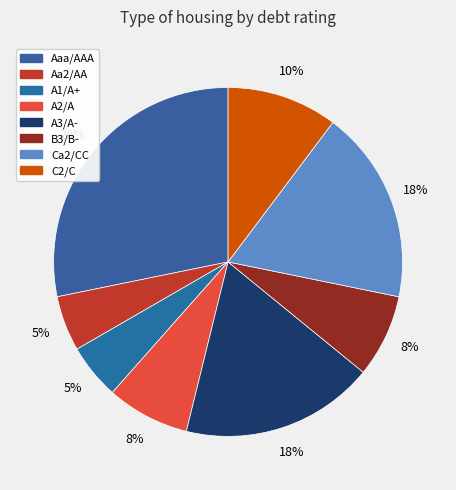

Rank the categories by value from lowest to highest.

Aa2/AA, A1/A+, A2/A, B3/B-, C2/C, A3/A-, Ca2/CC, Aaa/AAA